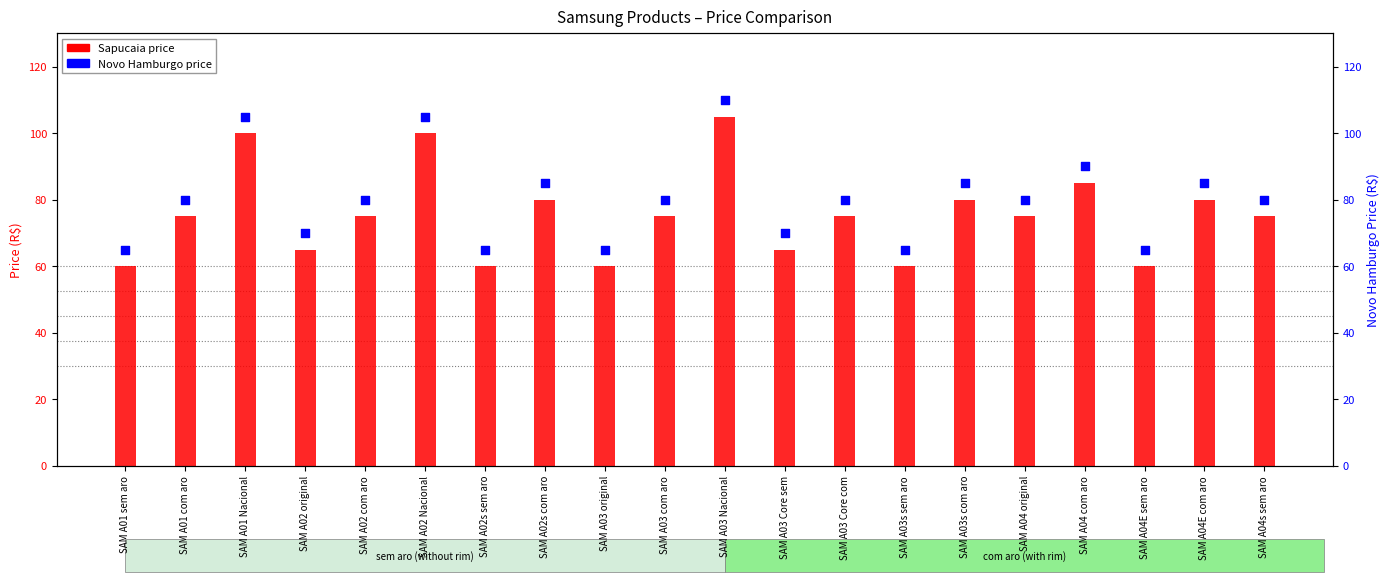

What are all the series names shown in the legend?

Sapucaia price, Novo Hamburgo price